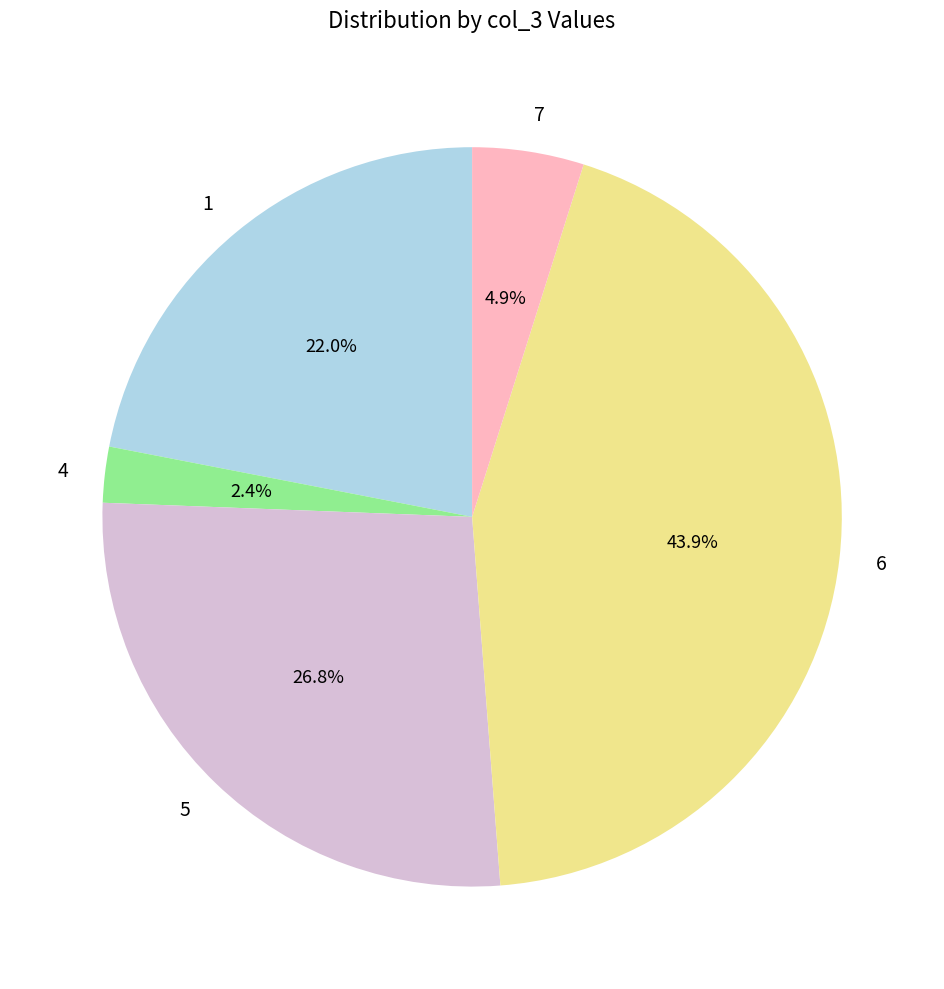

Is the sum of 7 and 5 greater than half?

No